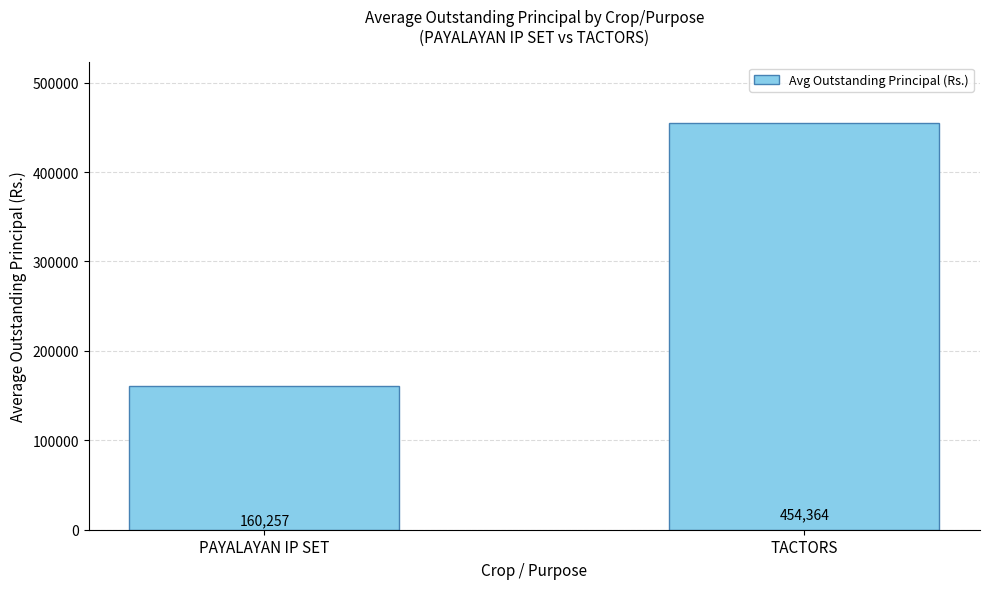

What is the minimum value shown in the chart?

160257.1